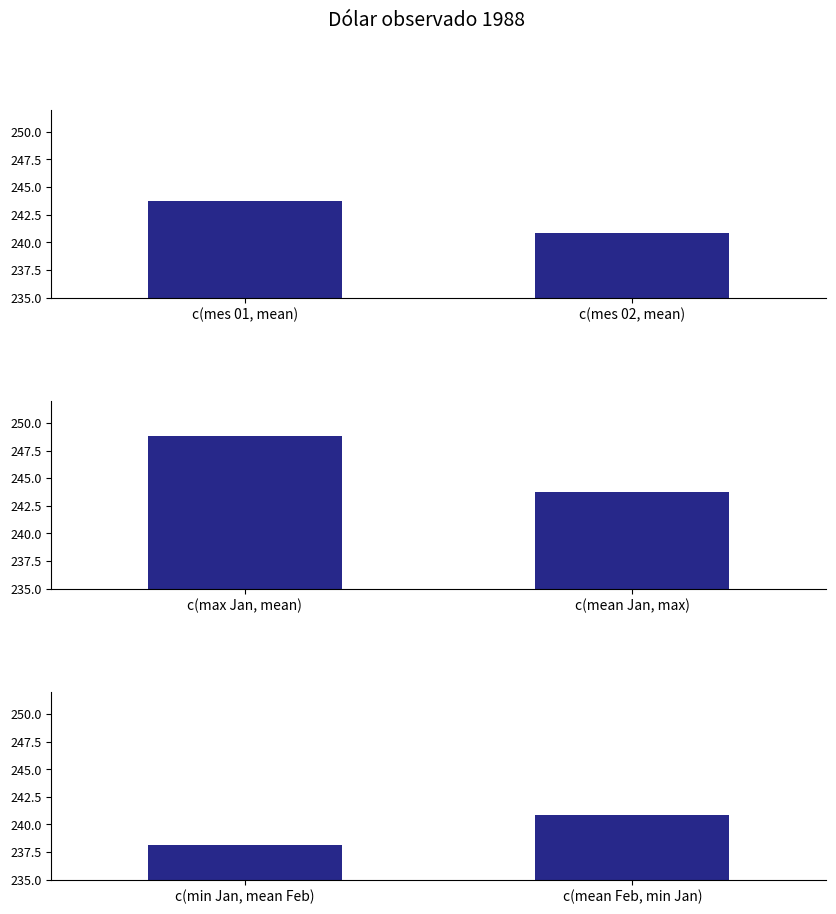

Which category has the lowest value in the Dólar observado (Jan stats) series?

c(mean Jan, max)